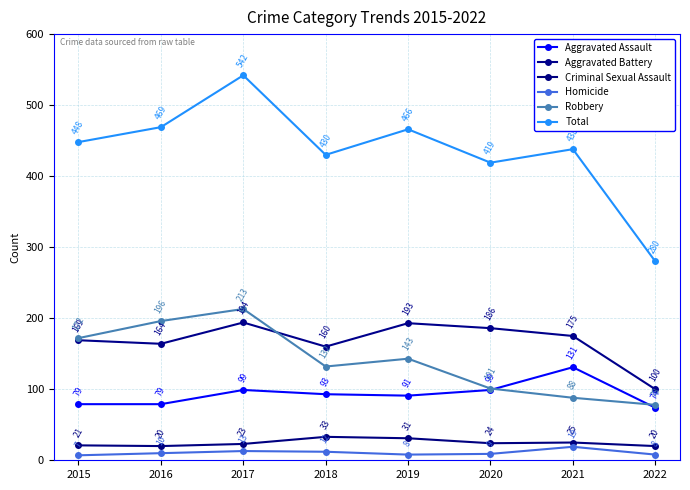

Does the chart display data point markers on the line(s)?

Yes